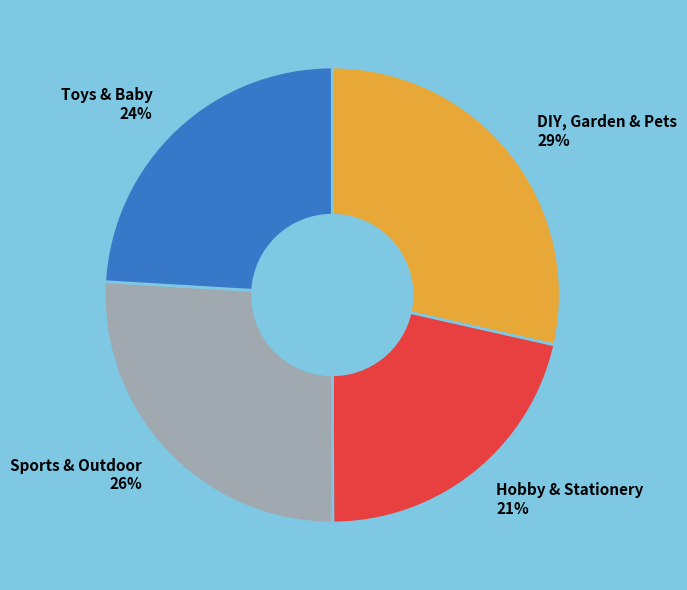

Rank the categories by value from highest to lowest.

DIY, Garden & Pets, Sports & Outdoor, Toys & Baby, Hobby & Stationery